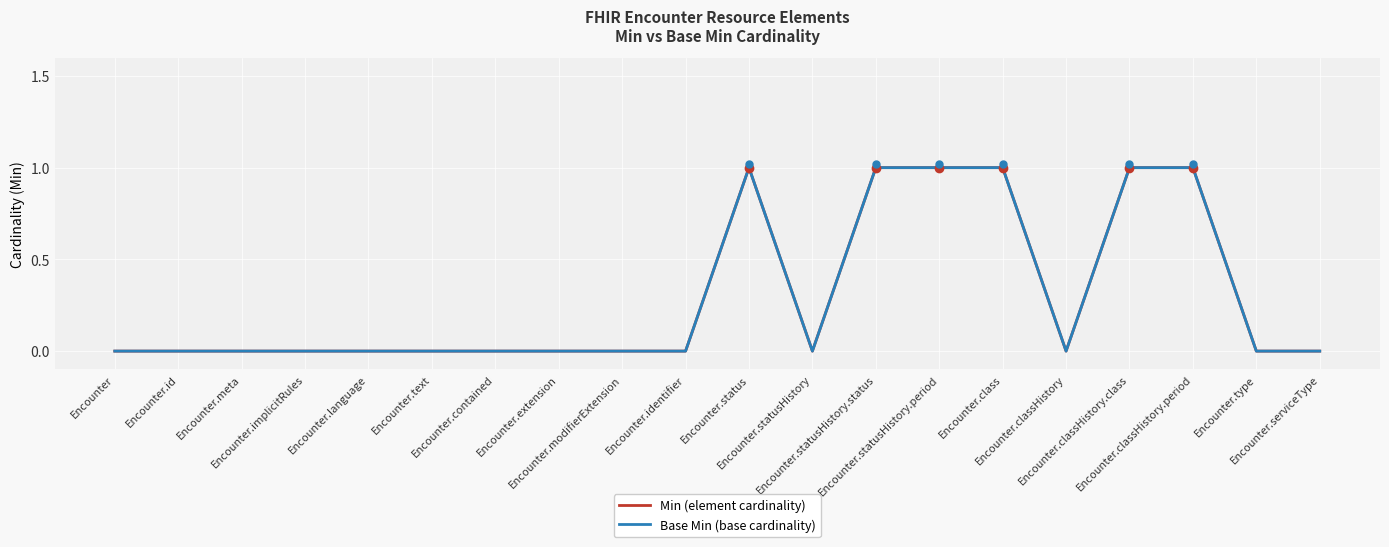

Reading left to right, what are all the values shown in this chart?

Min (element cardinality): Encounter=0	Encounter.id=0	Encounter.meta=0	Encounter.implicitRules=0	Encounter.language=0	Encounter.text=0	Encounter.contained=0	Encounter.extension=0	Encounter.modifierExtension=0	Encounter.identifier=0	Encounter.status=1	Encounter.statusHistory=0	Encounter.statusHistory.status=1	Encounter.statusHistory.period=1	Encounter.class=1	Encounter.classHistory=0	Encounter.classHistory.class=1	Encounter.classHistory.period=1	Encounter.type=0	Encounter.serviceType=0
Base Min (base cardinality): Encounter=0	Encounter.id=0	Encounter.meta=0	Encounter.implicitRules=0	Encounter.language=0	Encounter.text=0	Encounter.contained=0	Encounter.extension=0	Encounter.modifierExtension=0	Encounter.identifier=0	Encounter.status=1	Encounter.statusHistory=0	Encounter.statusHistory.status=1	Encounter.statusHistory.period=1	Encounter.class=1	Encounter.classHistory=0	Encounter.classHistory.class=1	Encounter.classHistory.period=1	Encounter.type=0	Encounter.serviceType=0